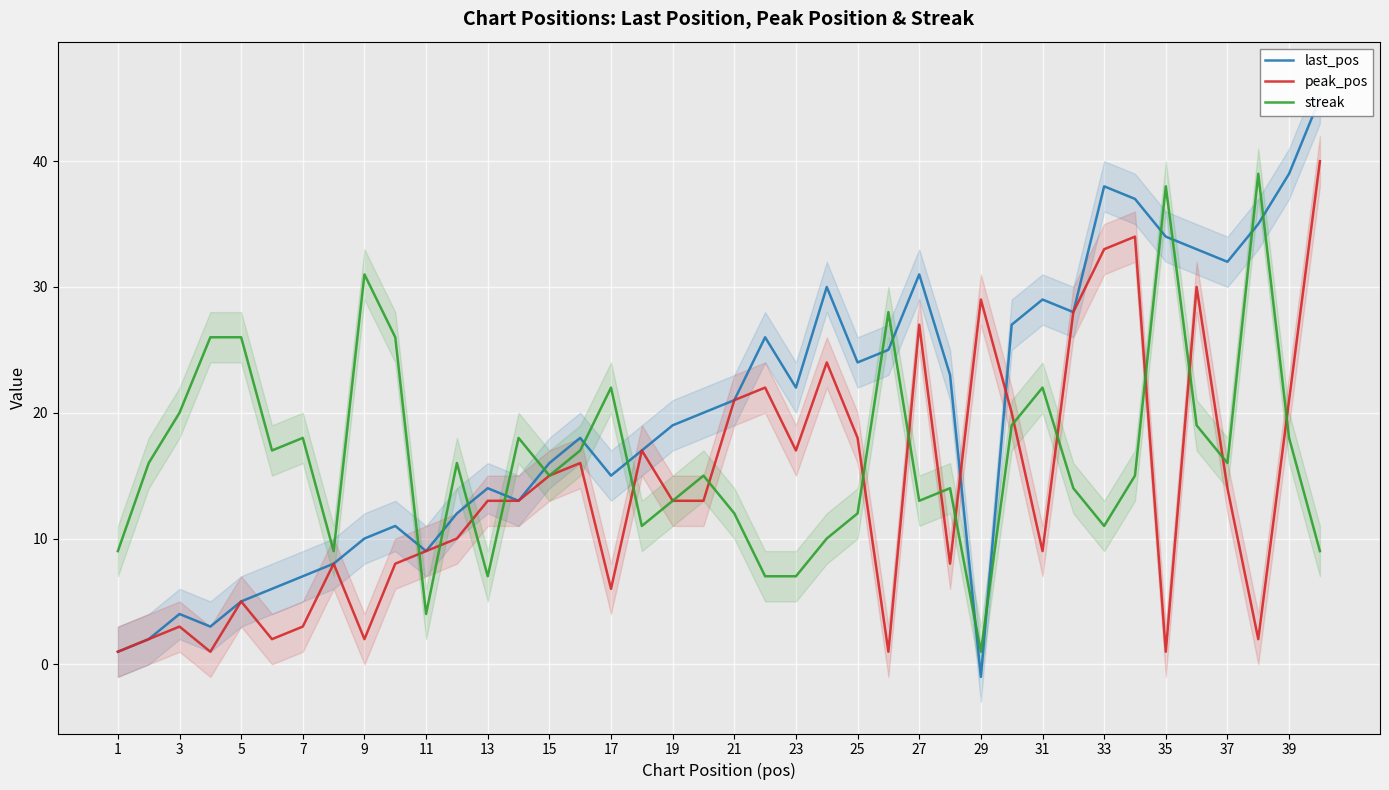

What is the maximum value for peak_pos?

40